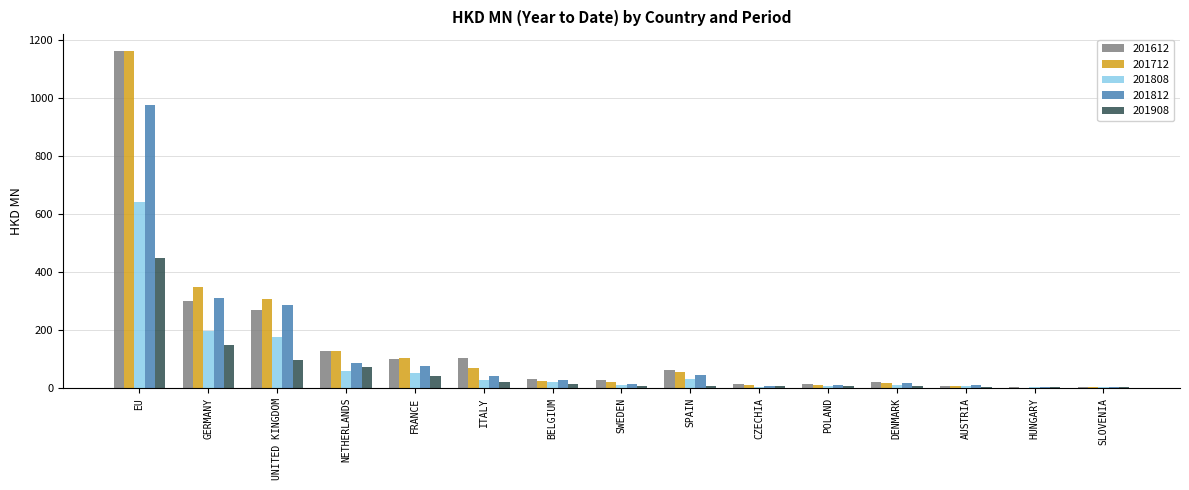

True or false: 201712 has a value of 68.9 at ITALY.

True